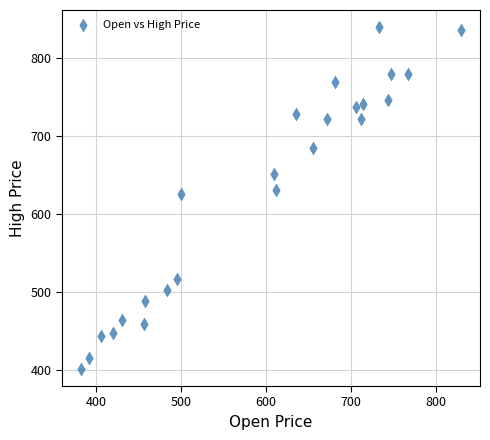

What is the range of X values (max minus min)?

448.0